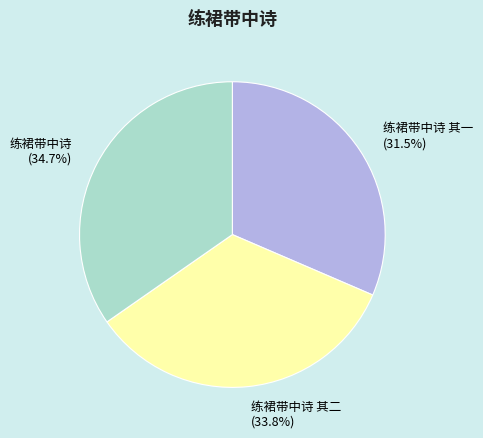

Approximately how many times larger is the value at 练裙带中诗 其一 (31.5%) compared to 练裙带中诗 其二 (33.8%)?

0.9